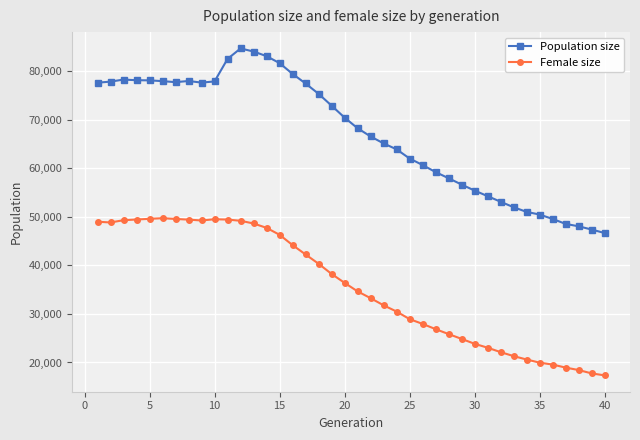

True or false: Population size and Female size cross at least once.

False